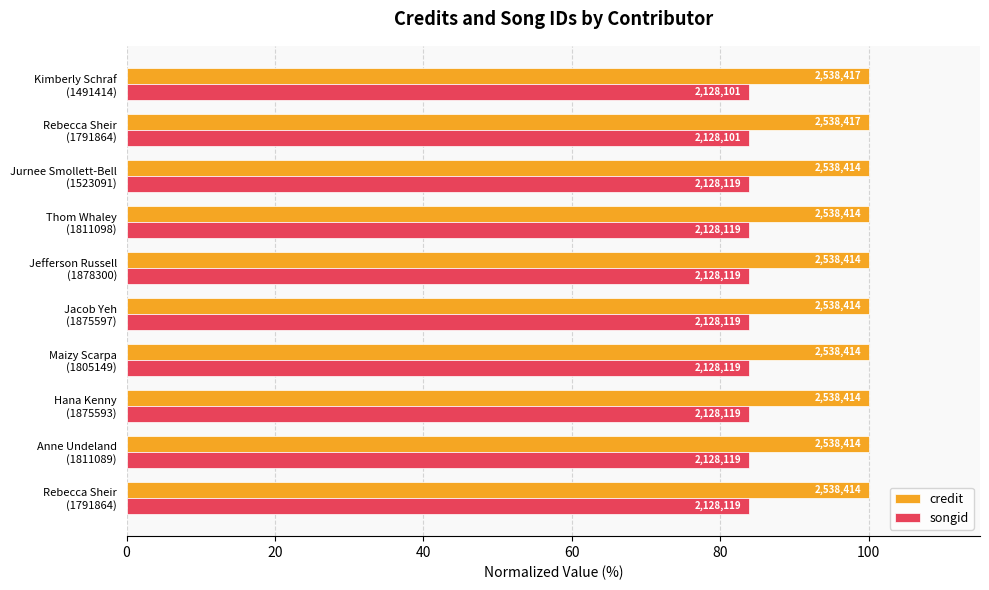

What are all the series names shown in the legend?

credit, songid